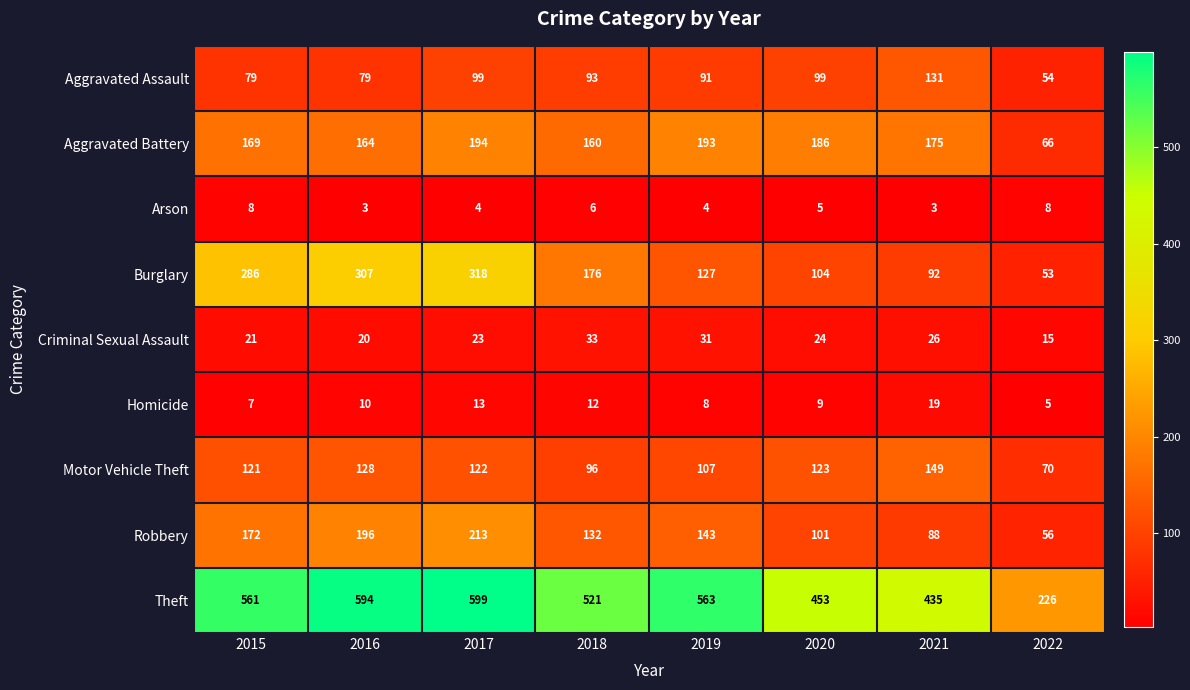

What is the lowest value of the Criminal Sexual Assault series?

15